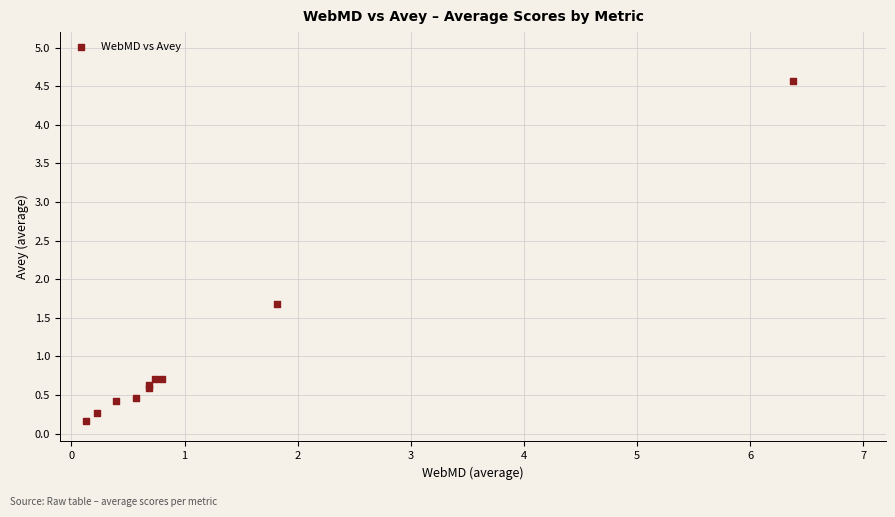

What Y value in the scatter plot is closest to 2?

1.7